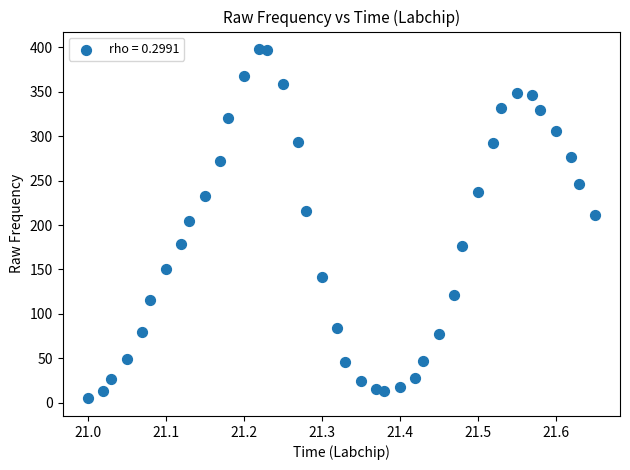

What is the range of X values (max minus min)?

0.6